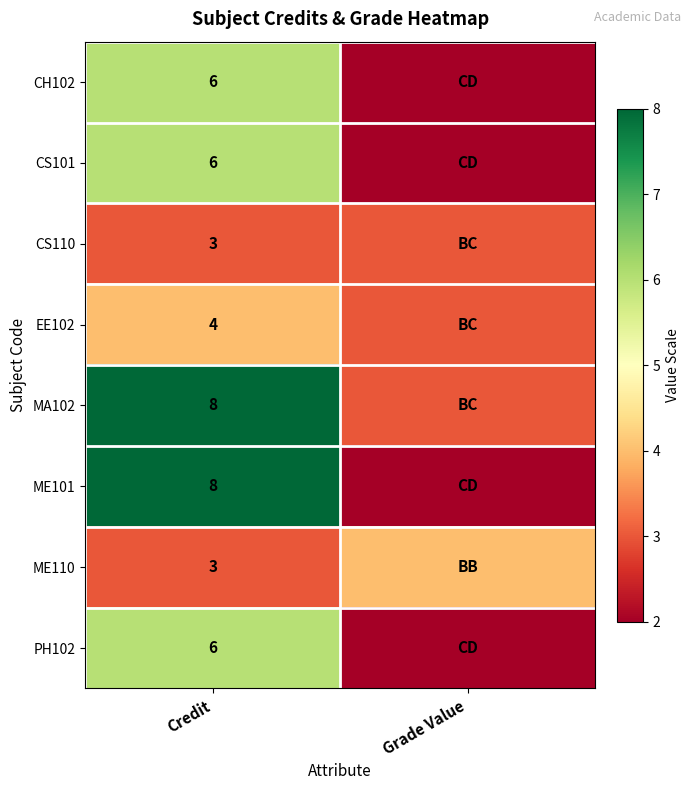

What is the spread (max minus min) of values at Credit?

5